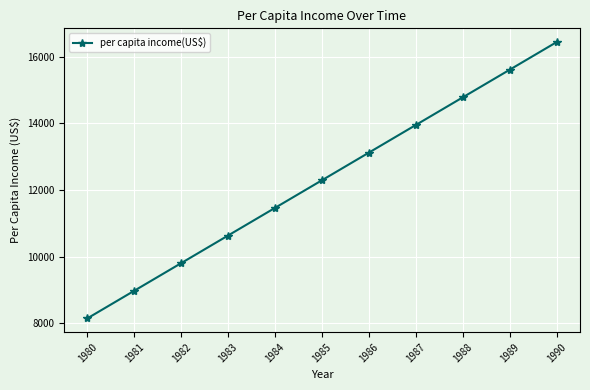

What is the difference between the values at 1990 and 1980?

8284.7